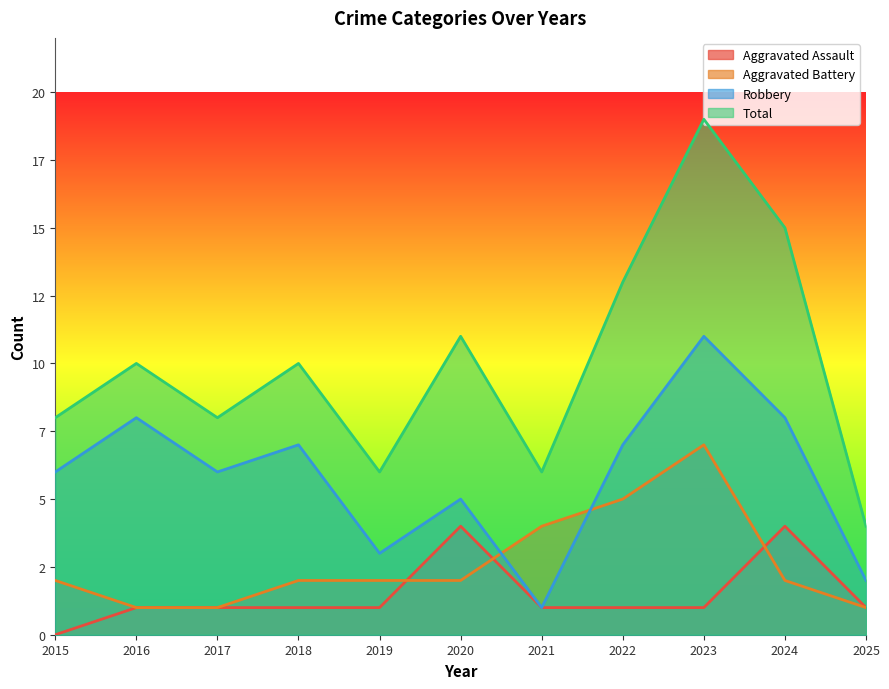

How many interior local valleys does the Total series have?

3